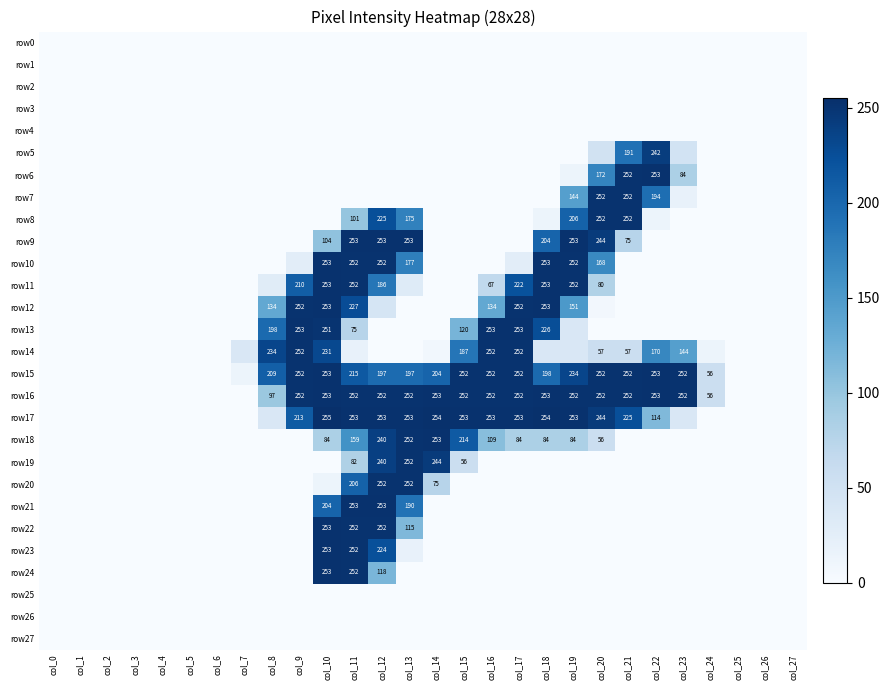

True or false: row13 has a value of 251 at col_10.

True